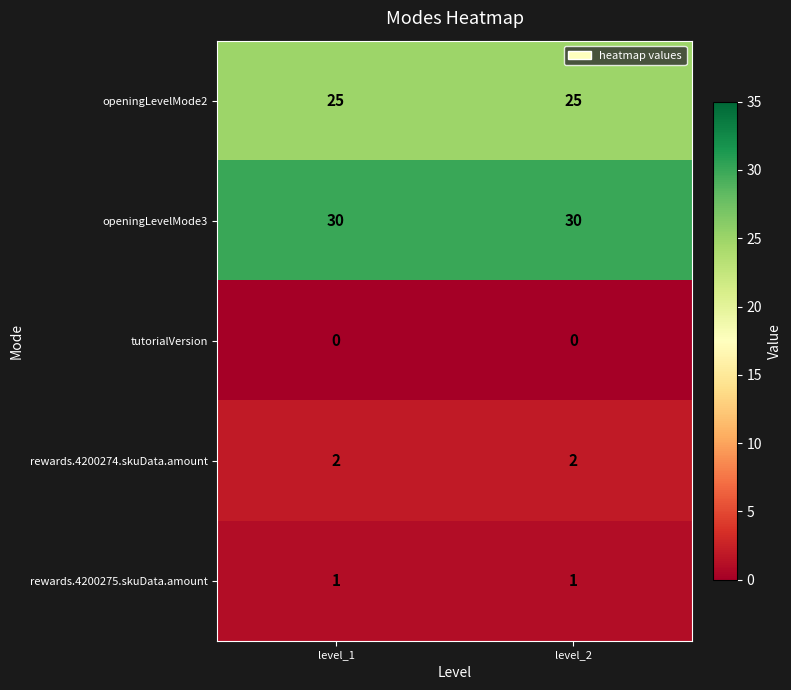

What is the greatest value displayed?

30